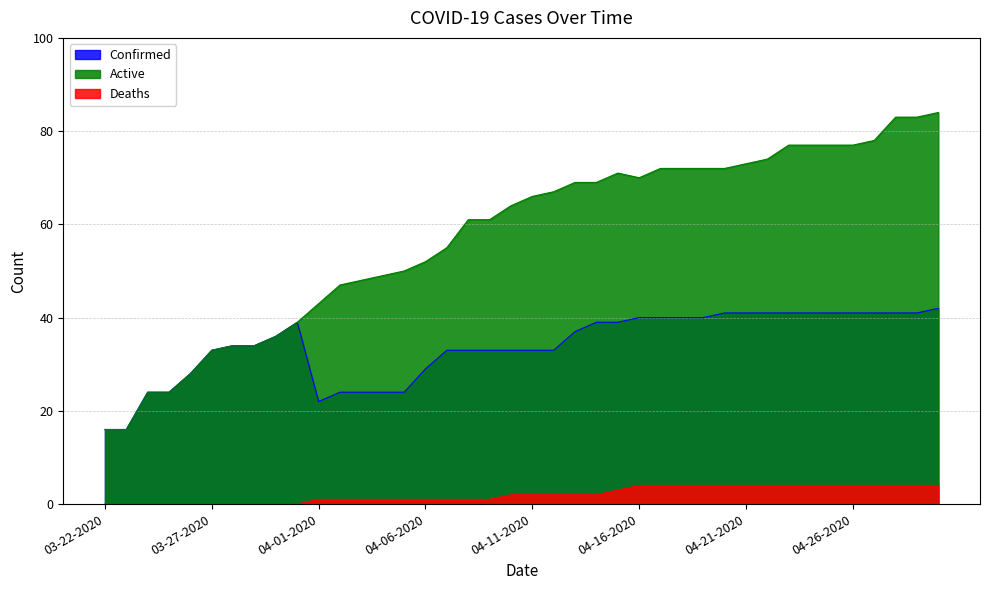

Rank the series by their average value, from highest to lowest.

Active, Confirmed, Deaths